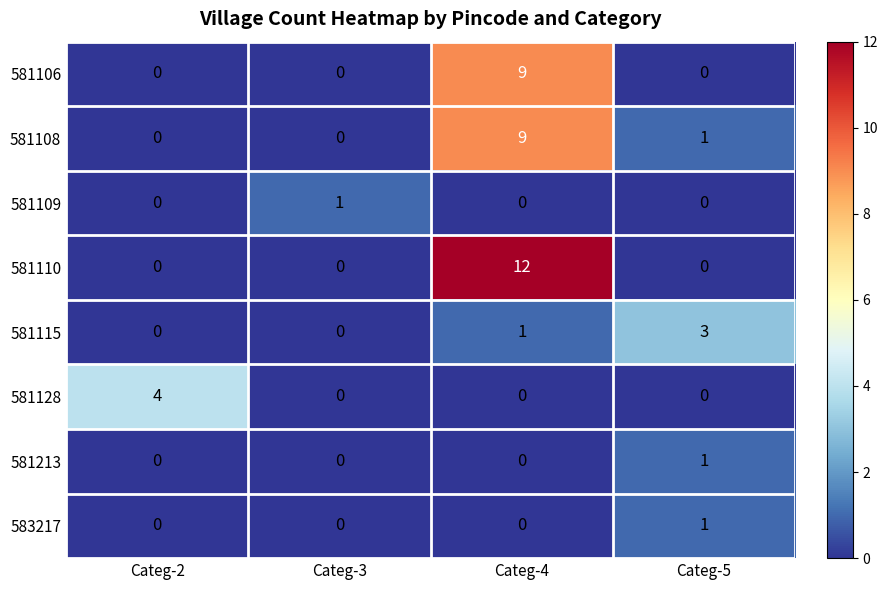

Which series has the largest range (max minus min)?

581110